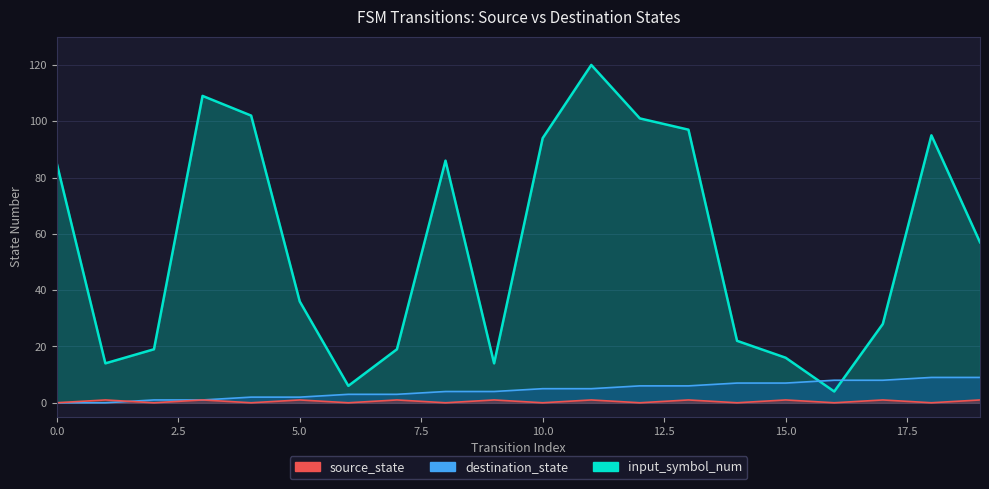

At which category does the chart reach its peak across all series?

11